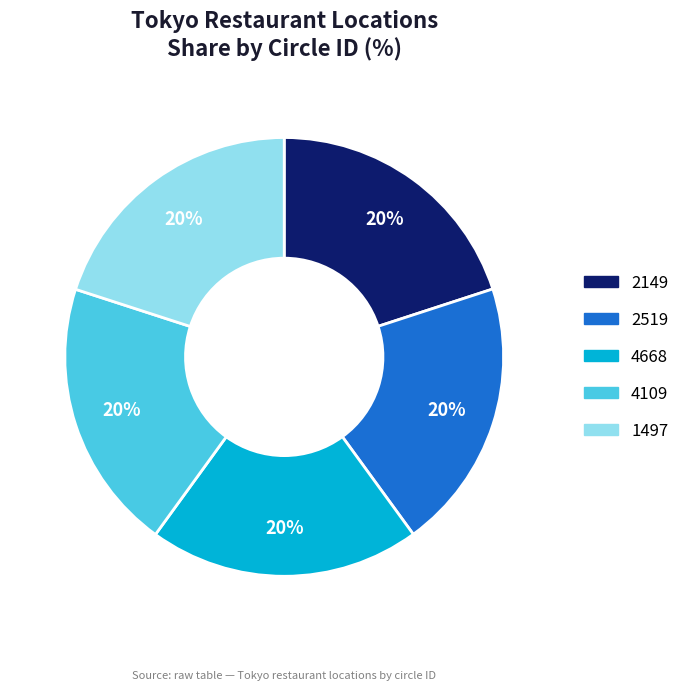

True or false: 2149 accounts for 20% of the total.

True